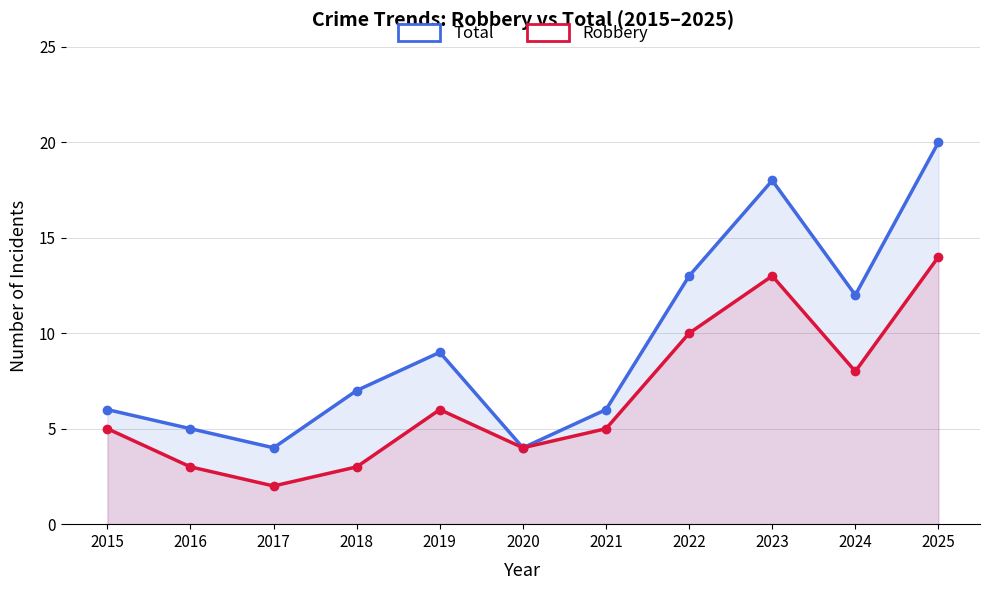

What is the maximum value shown in the chart?

20